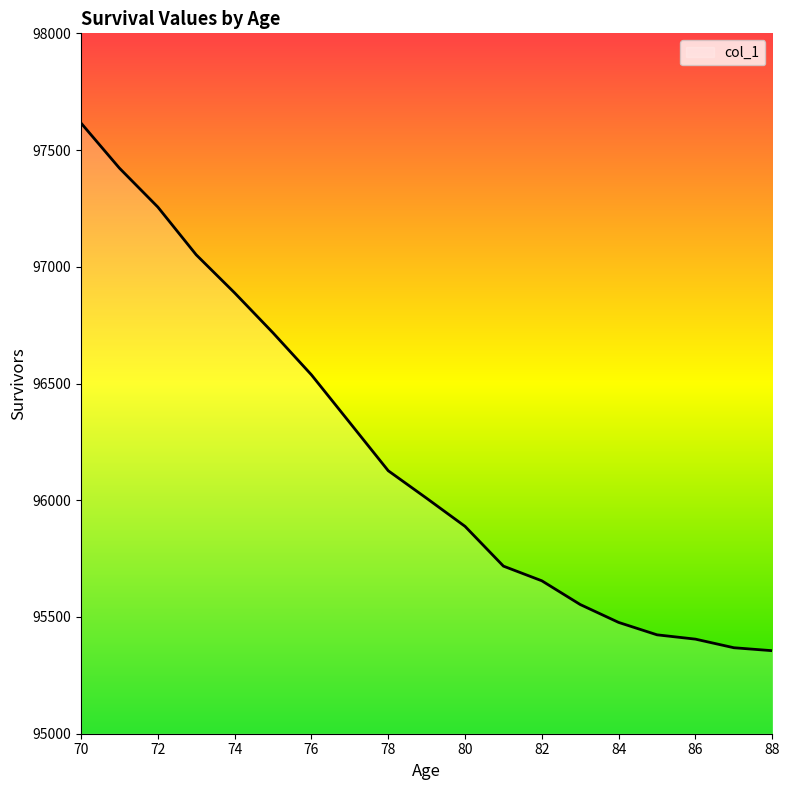

What is the minimum value shown in the chart?

95355.6